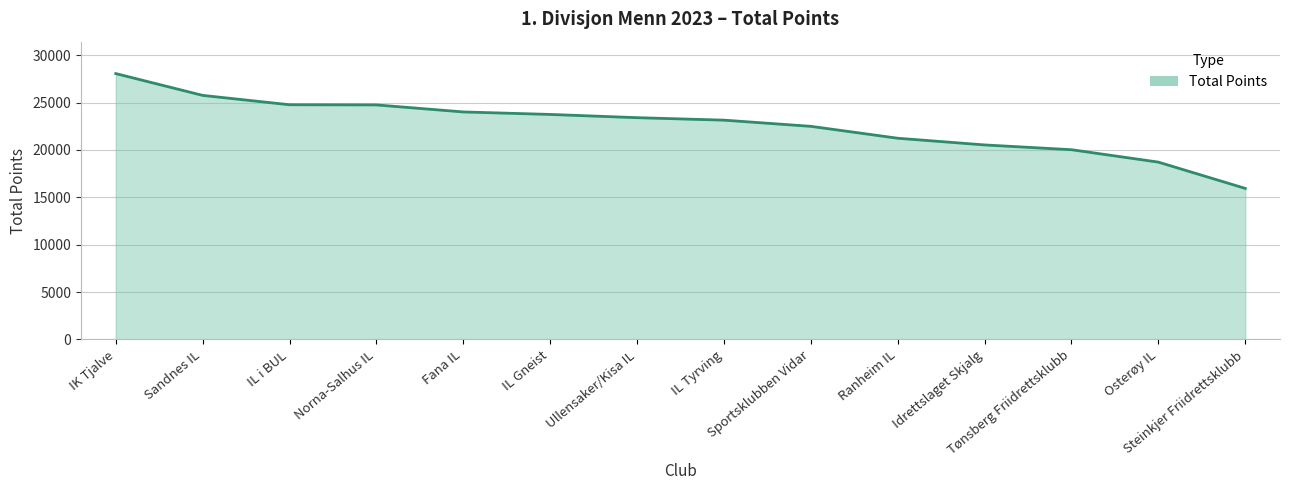

What is the sum of the values at Sportsklubben Vidar and Tønsberg Friidrettsklubb?

42513